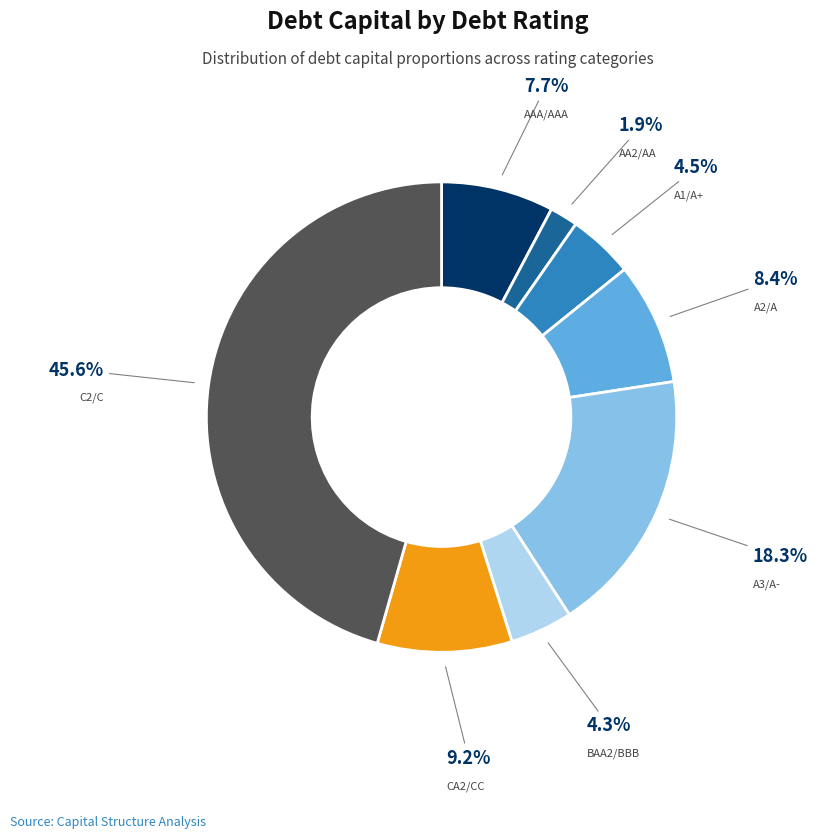

How many segments does this pie chart have?

8